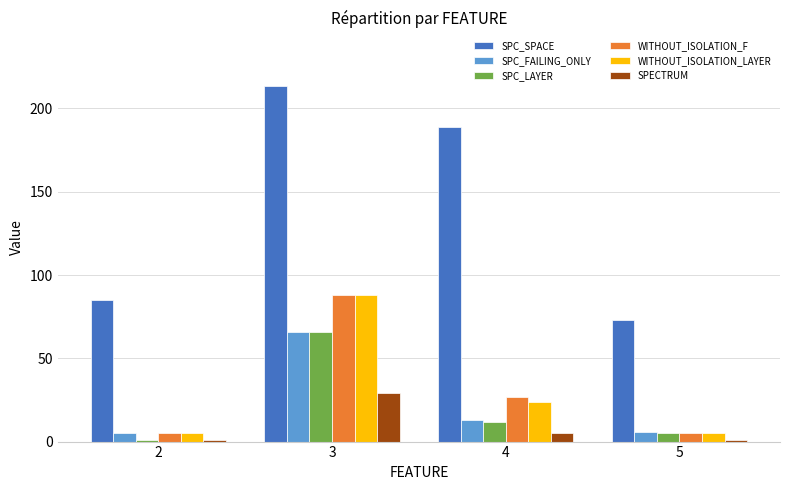

Which series has the largest total across all categories?

SPC_SPACE